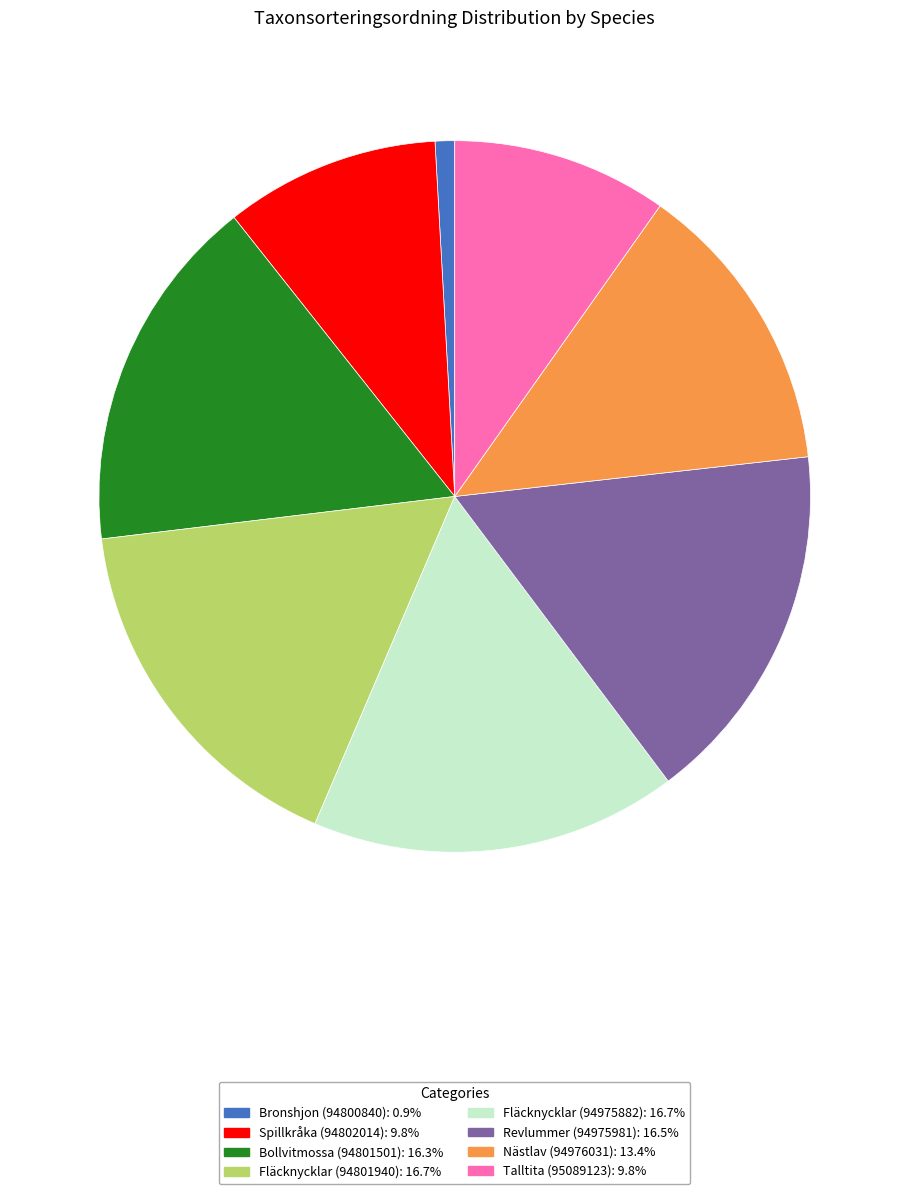

The Fläcknycklar (94801940) slice represents 17% of the pie. True or false?

True